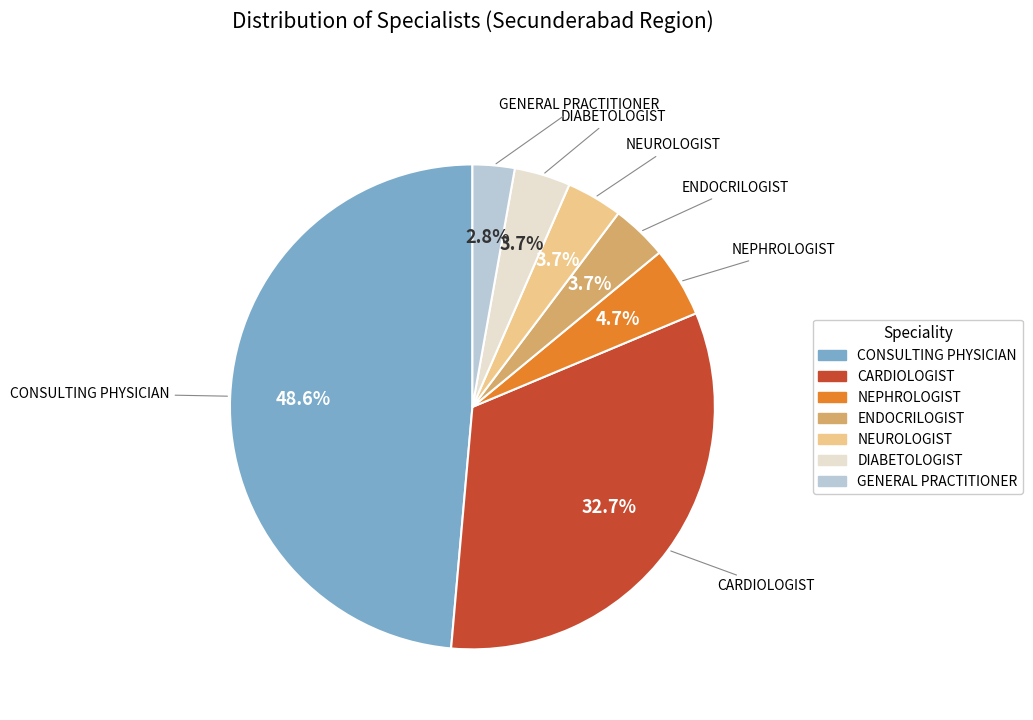

To the nearest percent, what is the combined percentage of NEUROLOGIST and ENDOCRILOGIST?

7%